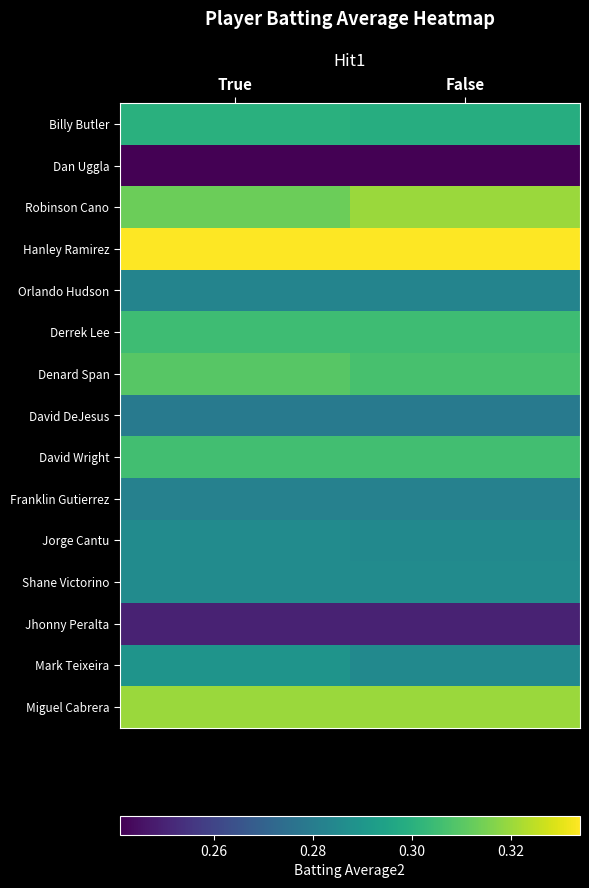

Which series has the widest spread of values?

Robinson Cano